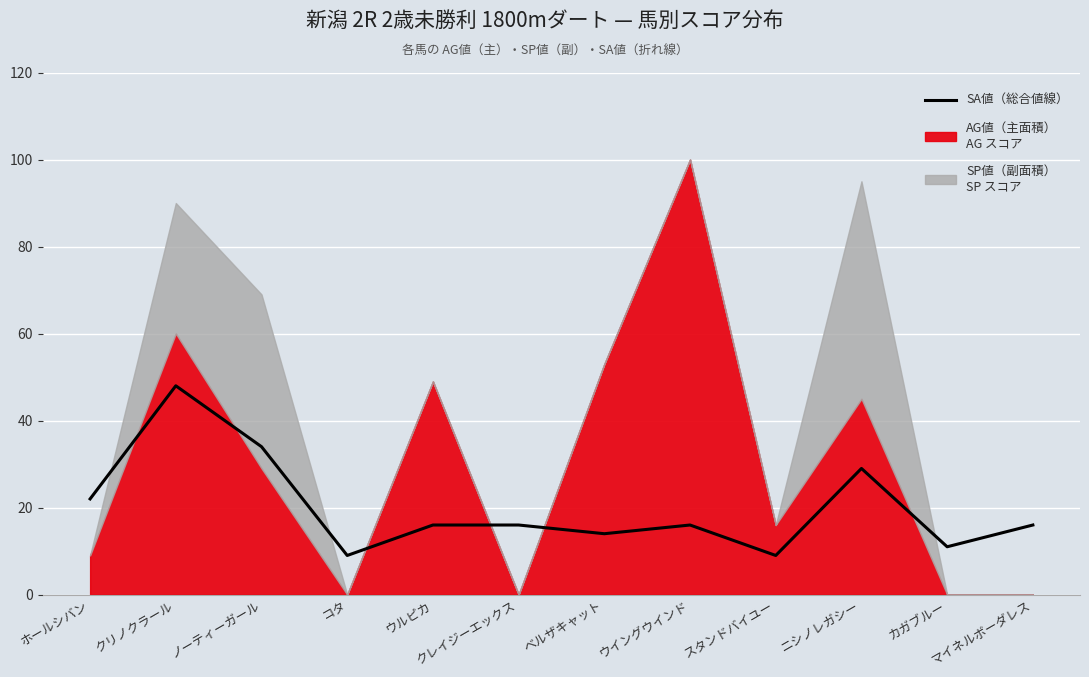

What is the ratio of the value at マイネルボーダレス to the value at ノーティーガール?

0.5